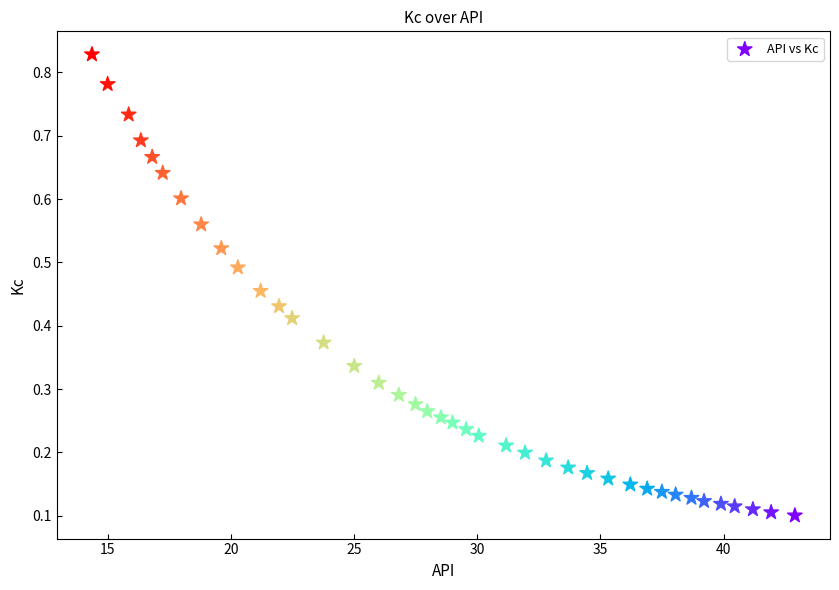

What is the range of X values (max minus min)?

28.5